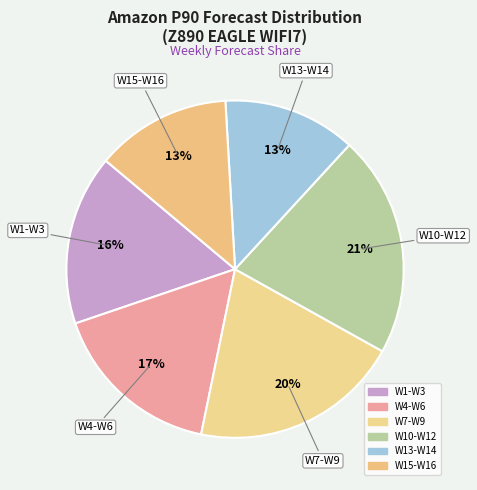

How many slices are in this pie chart?

6